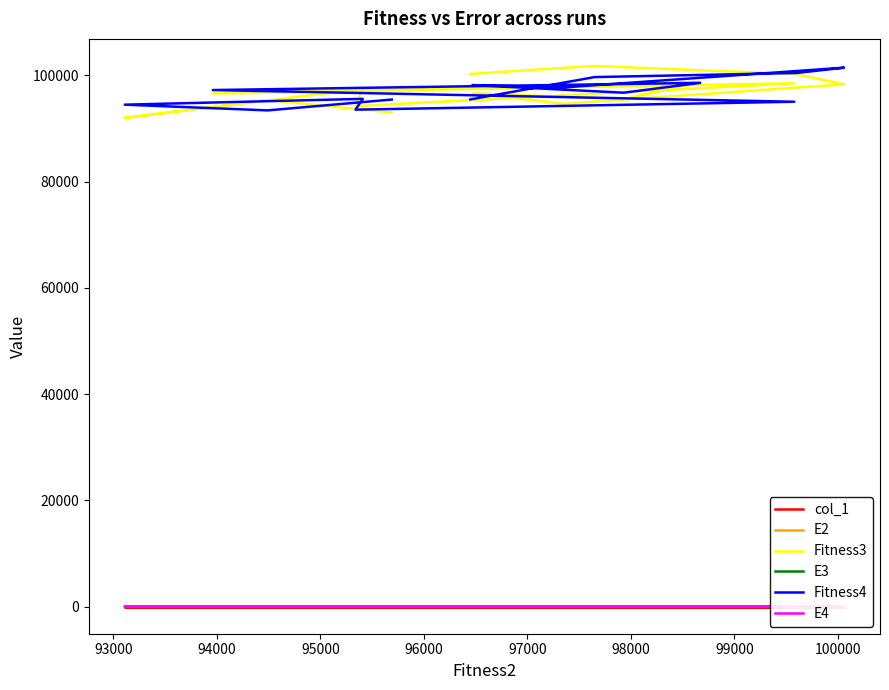

Does the chart display data point markers on the line(s)?

No